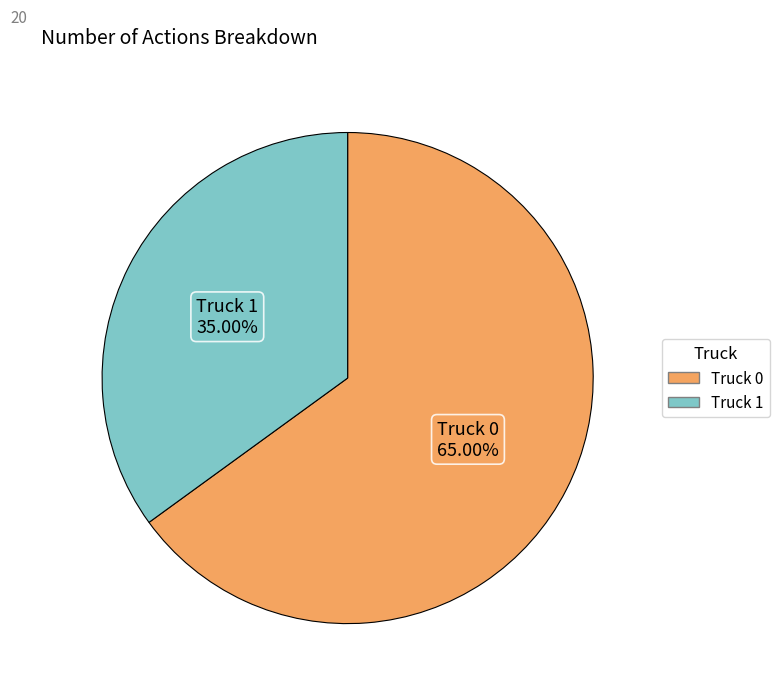

Which has a higher value, Truck 0 or Truck 1?

Truck 0